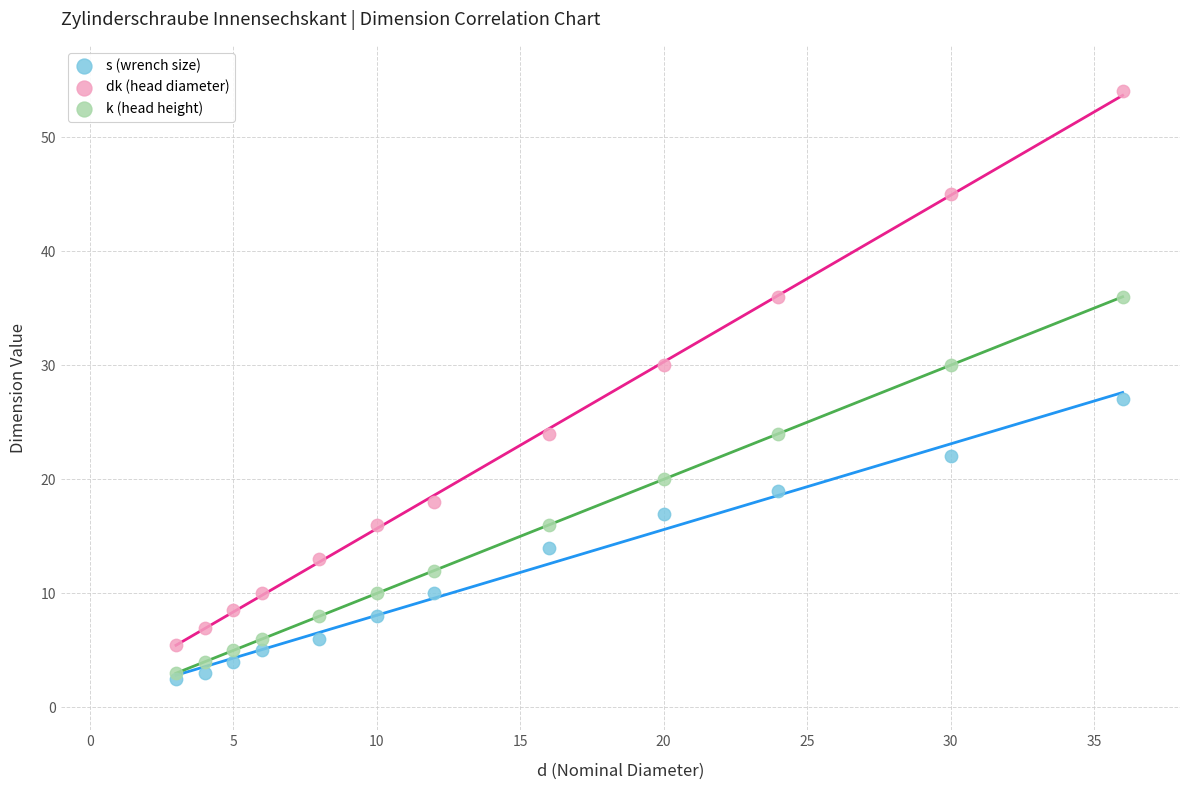

Across all series, what Y value is closest to 28?

27.0